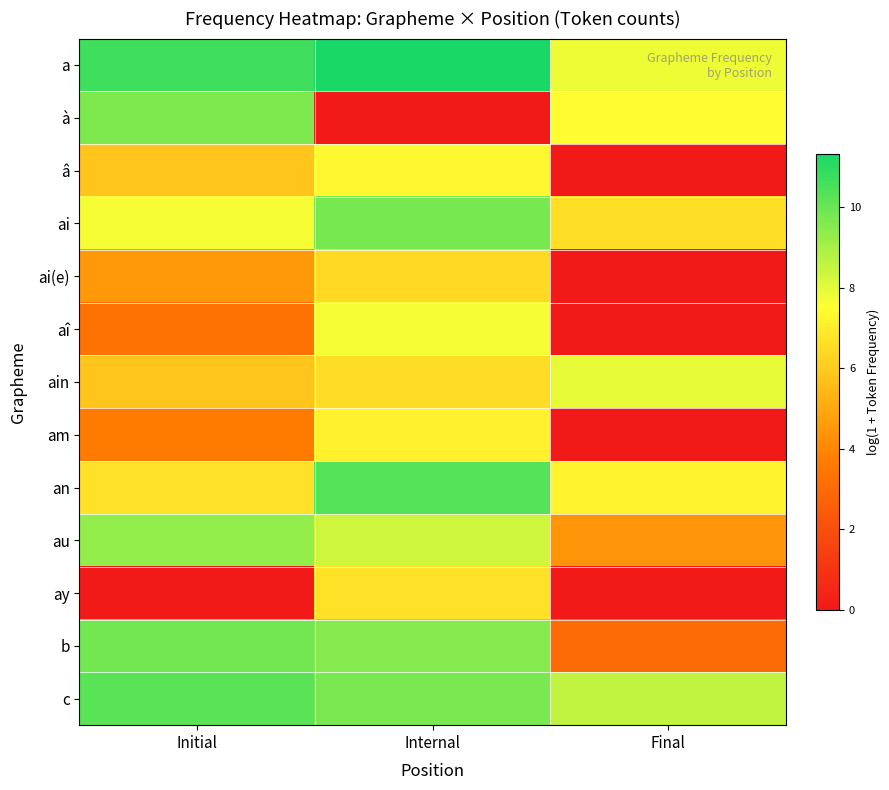

Count the number of data series in this chart.

13